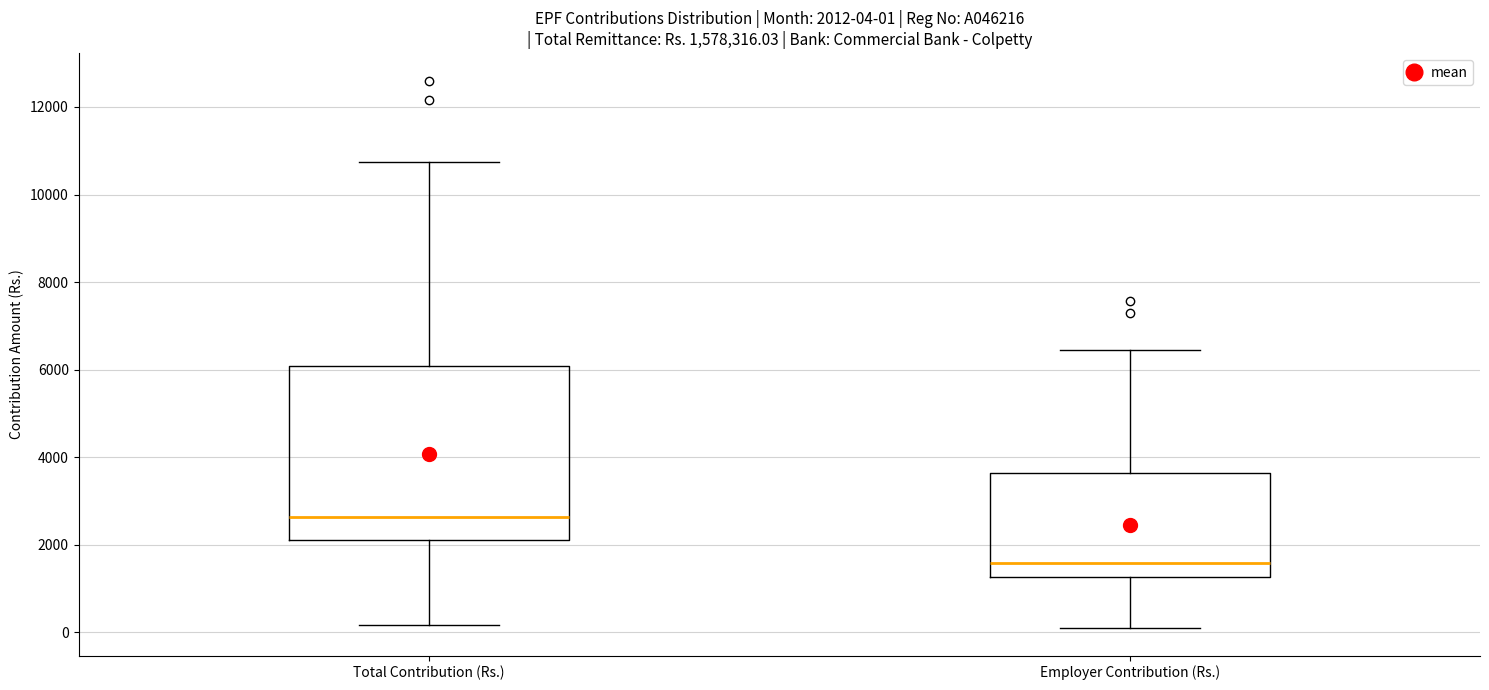

Which box has the highest median line?

Total Contribution (Rs.)